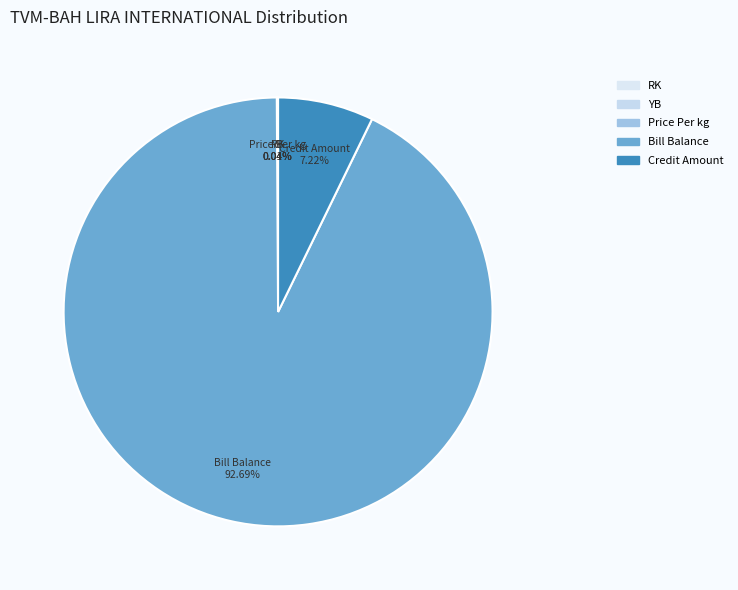

Which category has the biggest portion of the pie?

Bill Balance